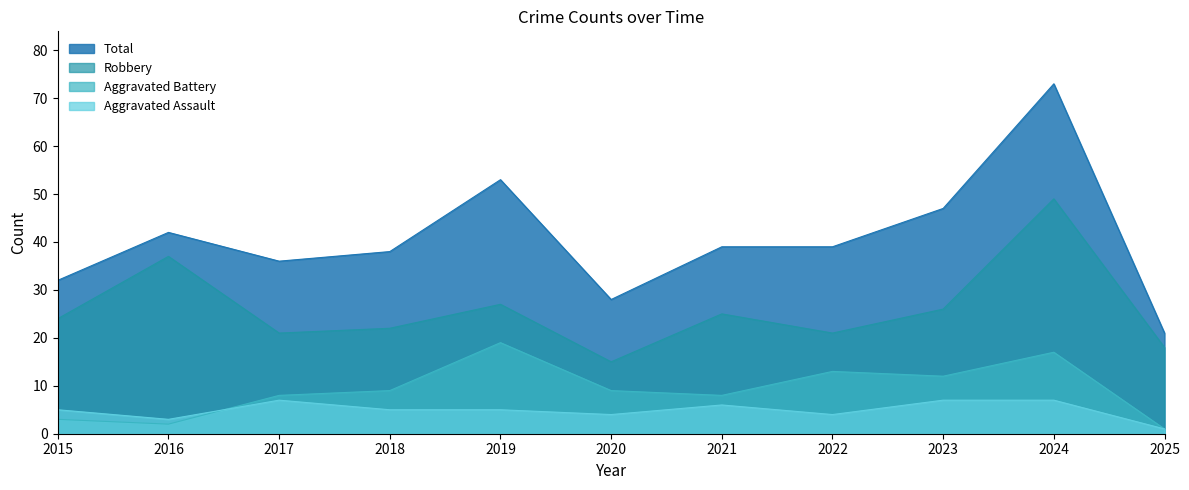

In Aggravated Battery, how many points are lower than both neighbors (excluding endpoints)?

3